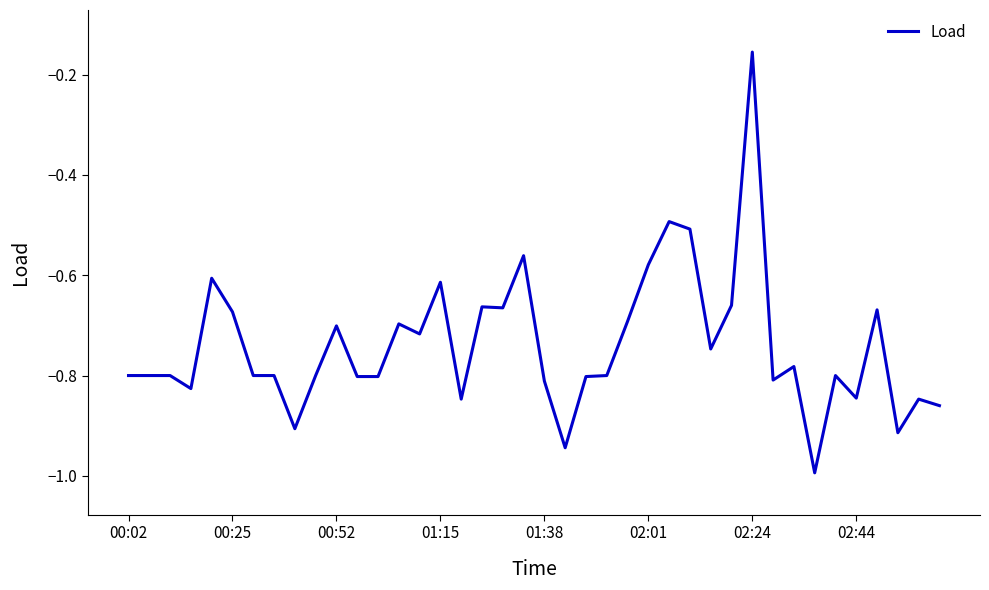

What is the smallest value displayed?

-1.0